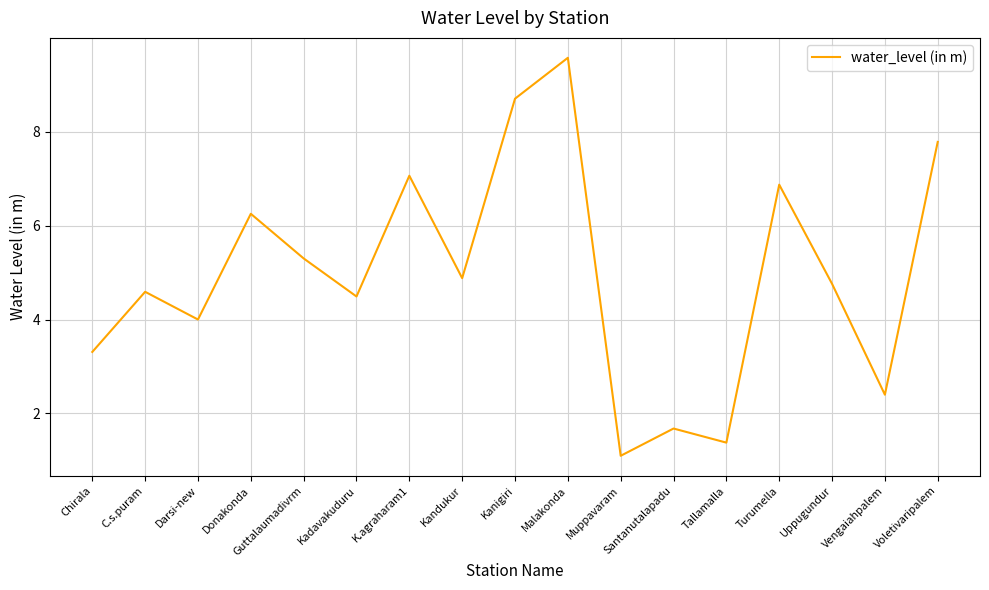

List the labels in order of value, largest first.

Malakonda, Kanigiri, Voletivaripalem, K.agraharam1, Turumella, Donakonda, Guttalaumadivrm, Kandukur, Uppugundur, C.s.puram, Kadavakuduru, Darsi-new, Chirala, Vengaiahpalem, Santanutalapadu, Tallamalla, Muppavaram